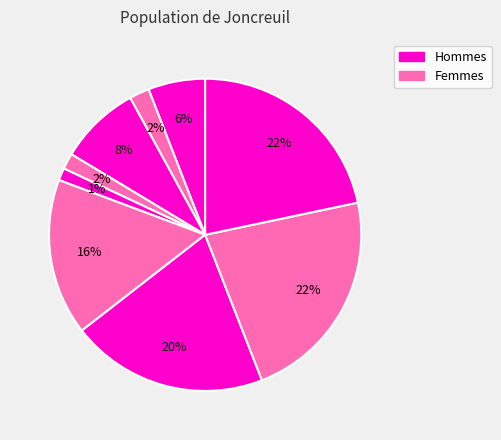

How many segments does this pie chart have?

9